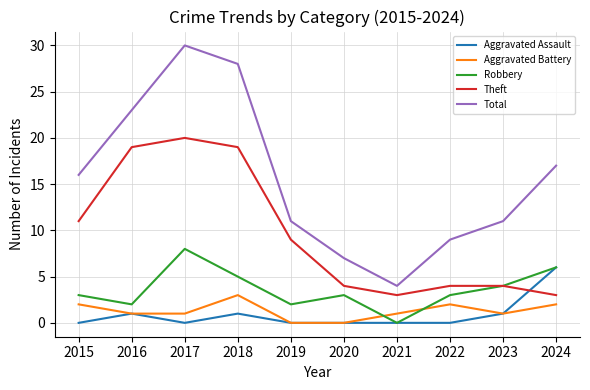

What is the total value across all series at 2015?

32